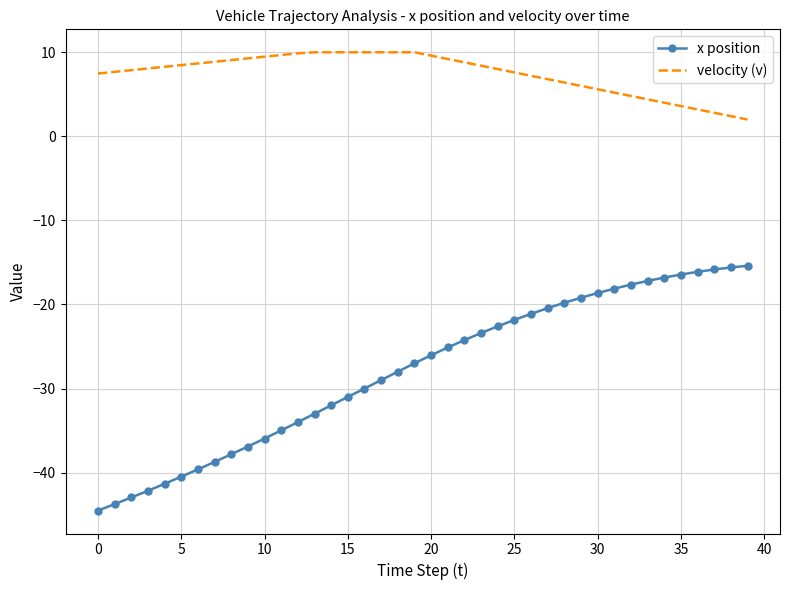

Which series has the widest spread of values?

x position